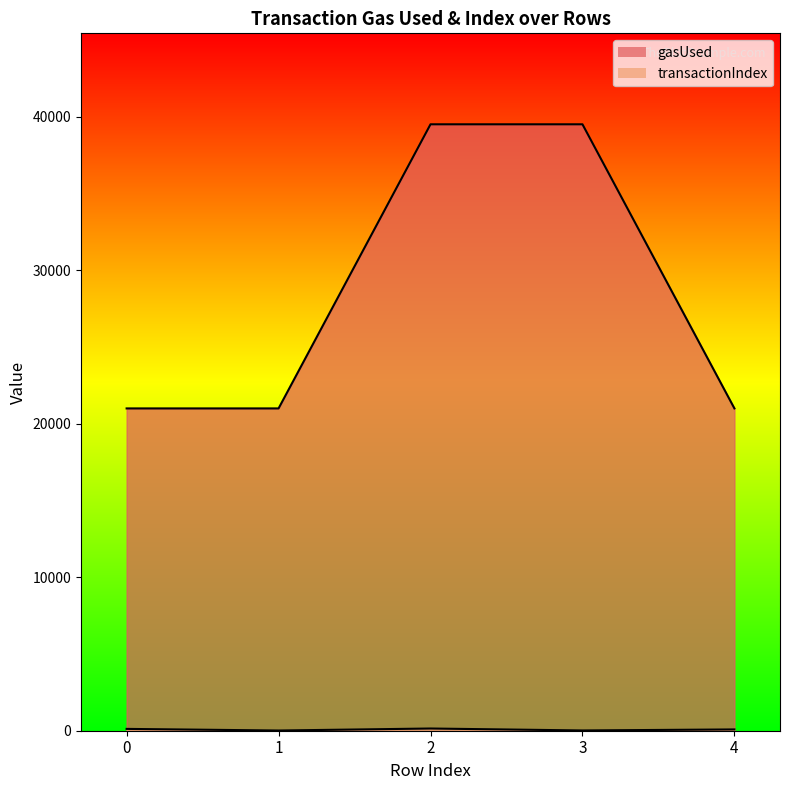

What is the smallest value displayed?

13